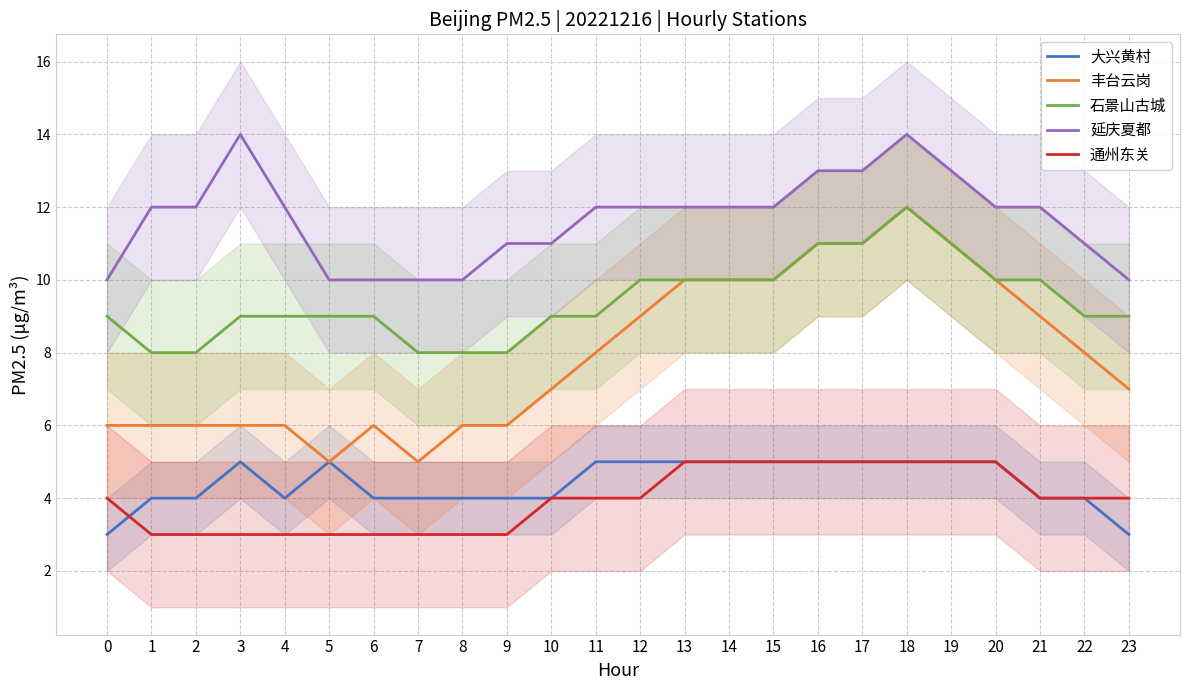

Reading left to right, what are all the values shown in this chart?

大兴黄村: 0=3	1=4	2=4	3=5	4=4	5=5	6=4	7=4	8=4	9=4	10=4	11=5	12=5	13=5	14=5	15=5	16=5	17=5	18=5	19=5	20=5	21=4	22=4	23=3
丰台云岗: 0=6	1=6	2=6	3=6	4=6	5=5	6=6	7=5	8=6	9=6	10=7	11=8	12=9	13=10	14=10	15=10	16=11	17=11	18=12	19=11	20=10	21=9	22=8	23=7
石景山古城: 0=9	1=8	2=8	3=9	4=9	5=9	6=9	7=8	8=8	9=8	10=9	11=9	12=10	13=10	14=10	15=10	16=11	17=11	18=12	19=11	20=10	21=10	22=9	23=9
延庆夏都: 0=10	1=12	2=12	3=14	4=12	5=10	6=10	7=10	8=10	9=11	10=11	11=12	12=12	13=12	14=12	15=12	16=13	17=13	18=14	19=13	20=12	21=12	22=11	23=10
通州东关: 0=4	1=3	2=3	3=3	4=3	5=3	6=3	7=3	8=3	9=3	10=4	11=4	12=4	13=5	14=5	15=5	16=5	17=5	18=5	19=5	20=5	21=4	22=4	23=4